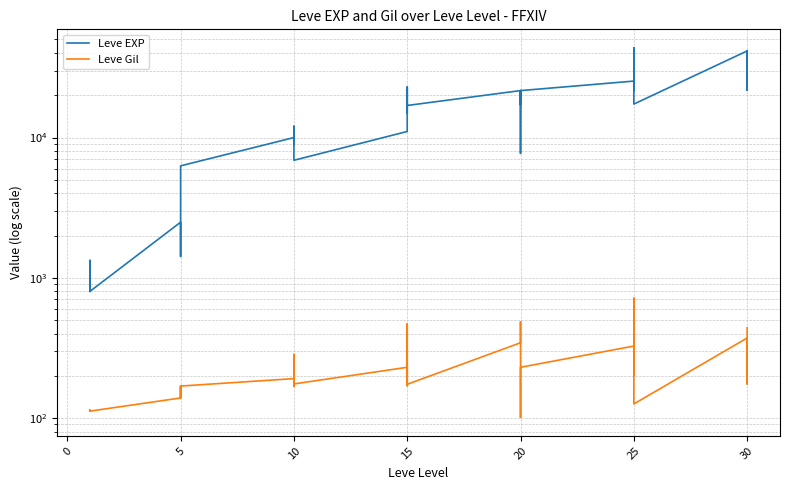

What is the label of the 24th point from the right?

10